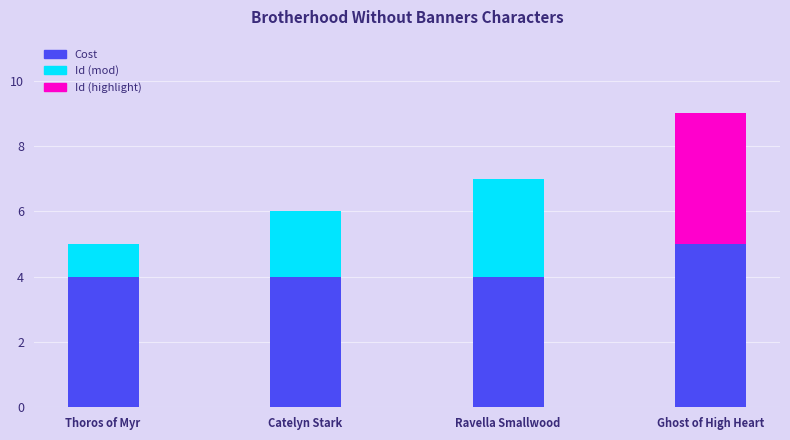

How many groups of bars are there?

4